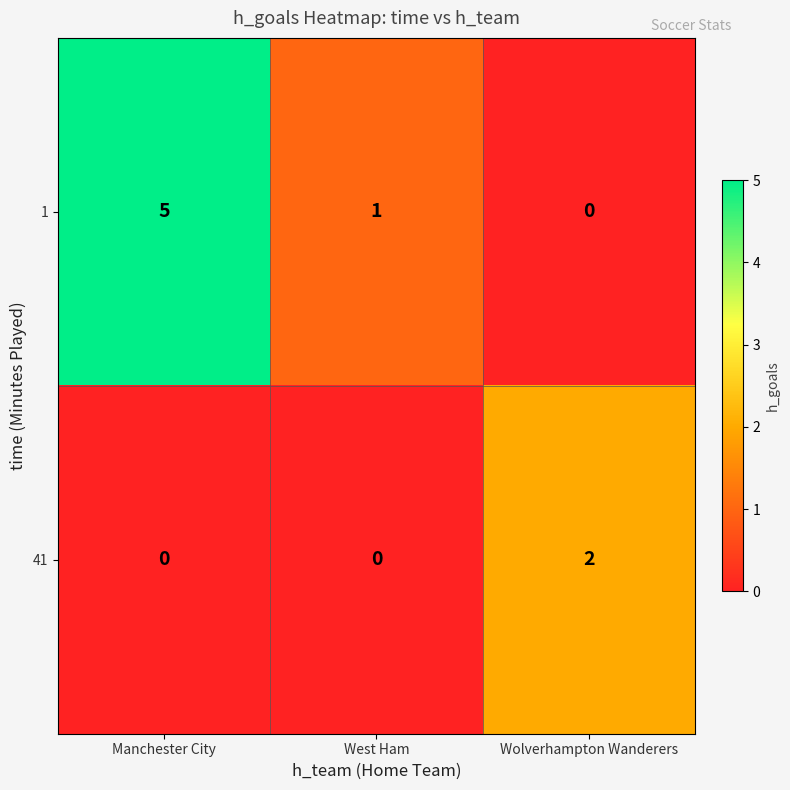

The 1 series shows 1 at West Ham. True or false?

True